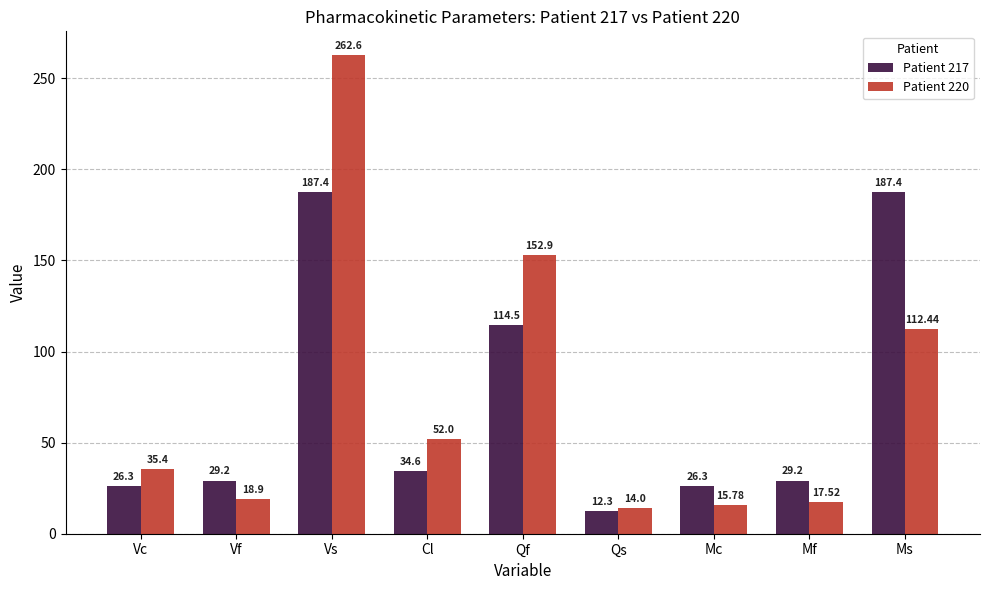

What is the difference between the highest and lowest values at Vf?

10.3